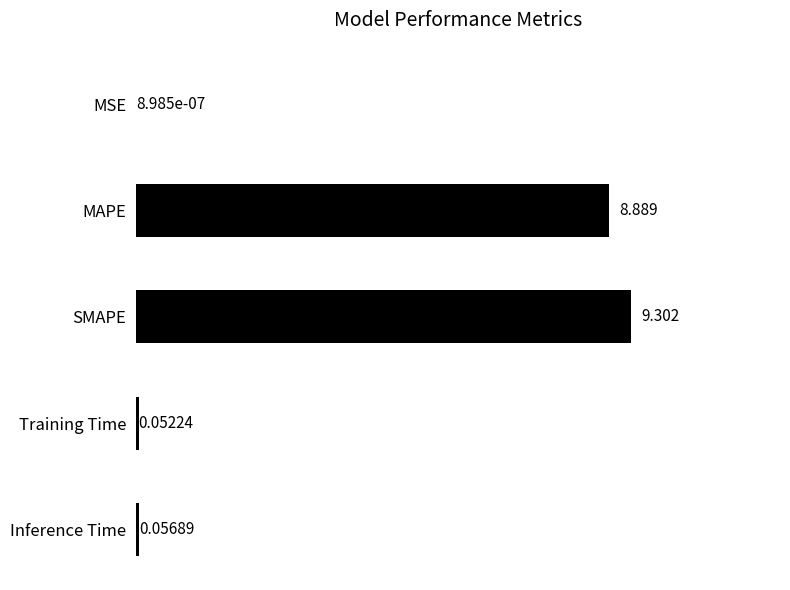

Does the chart contain stacked bars?

No